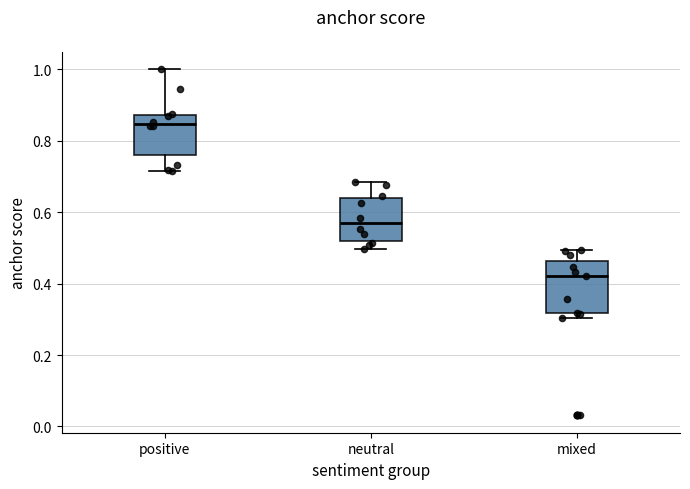

Where does the median line of the box for mixed sit on the y-axis? The values are not printed on the chart, so give them approximately, as read against the axis.

0.42